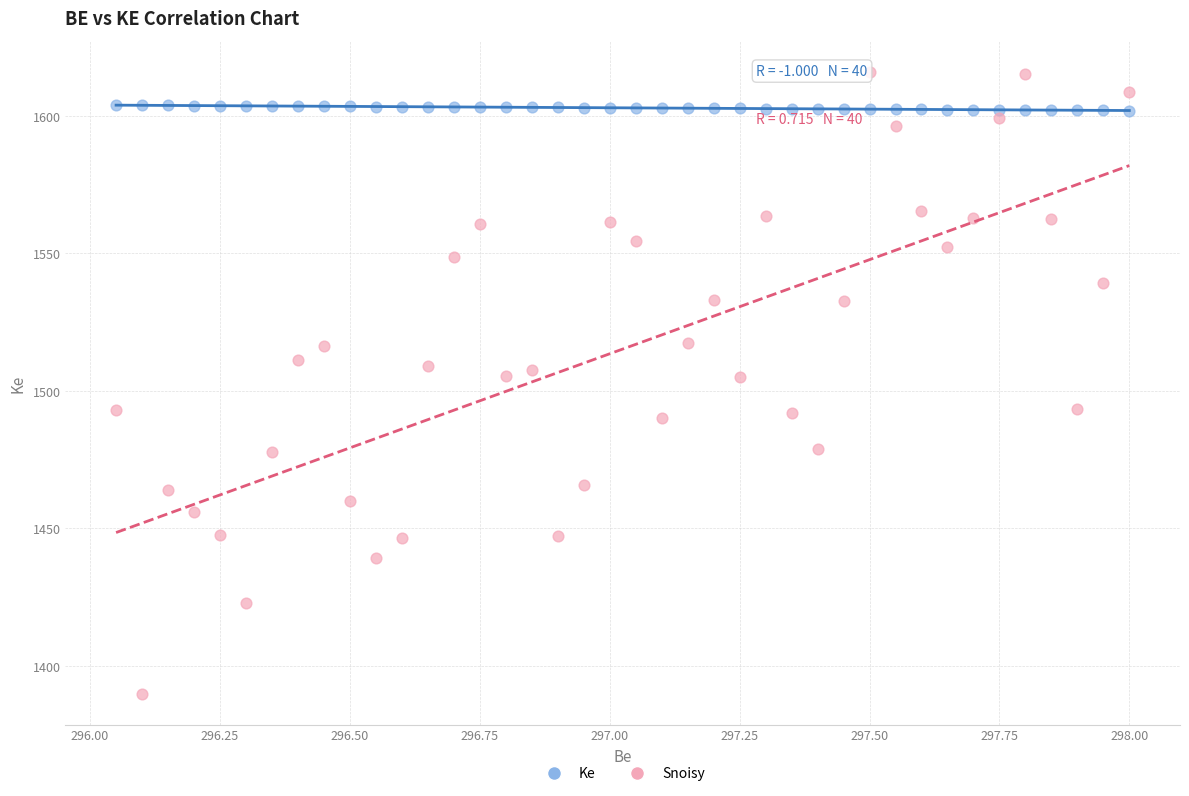

Which series has the largest Y range (max minus min)?

Snoisy